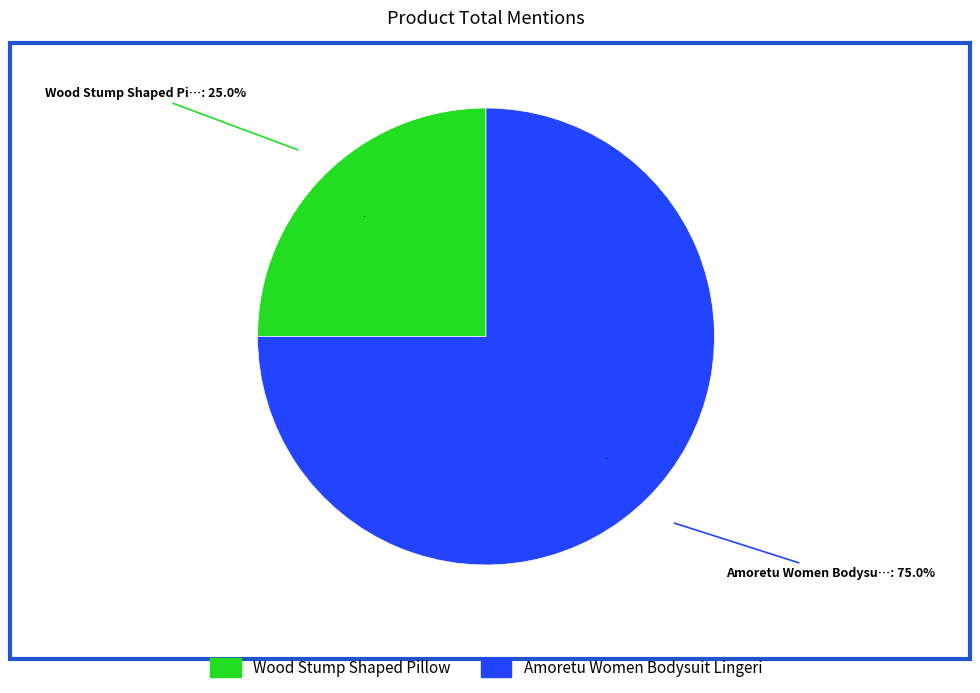

Approximately how many times larger is the value at Amoretu Women Bodysuit Lingerie compared to Wood Stump Shaped Pillow?

3.0